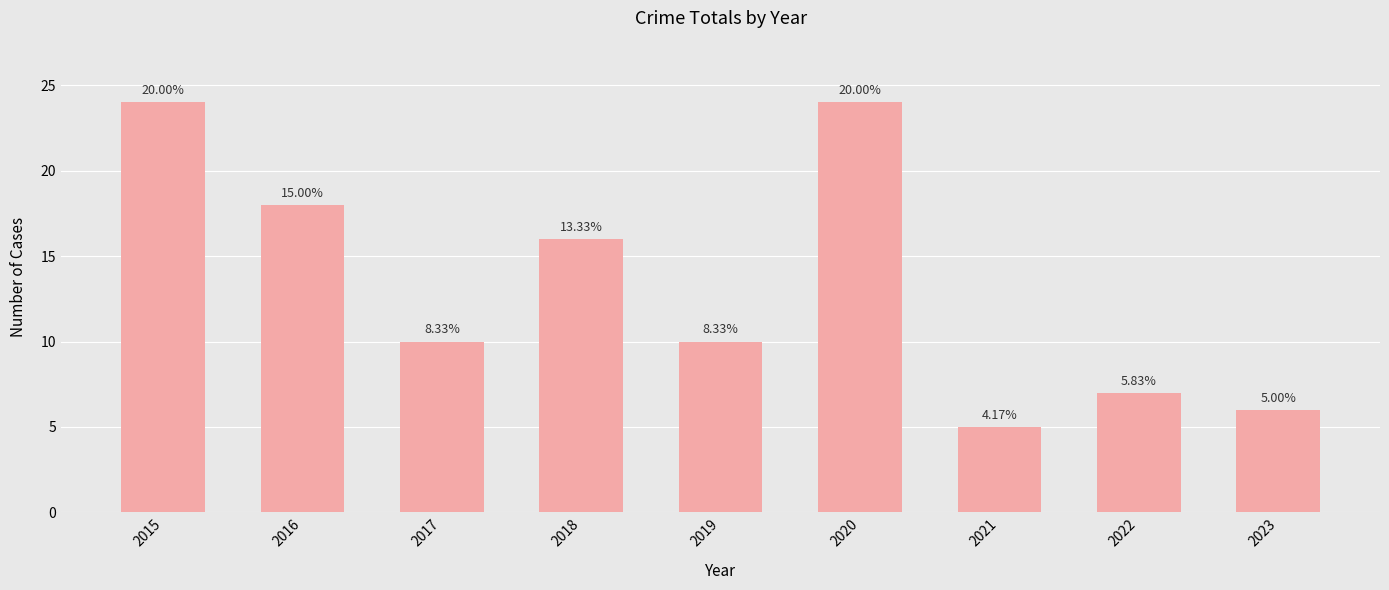

The value at 2019 is 10. True or false?

True